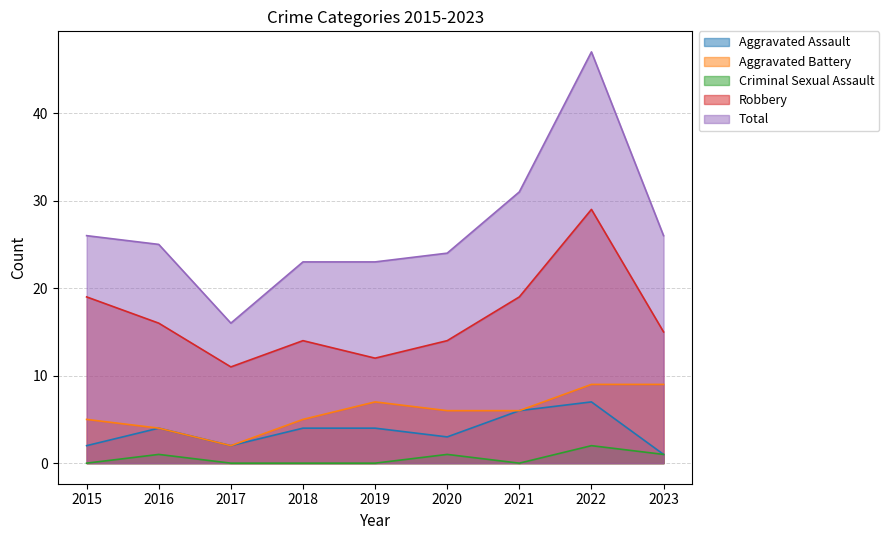

True or false: Robbery has a value of 11 at 2017.

True